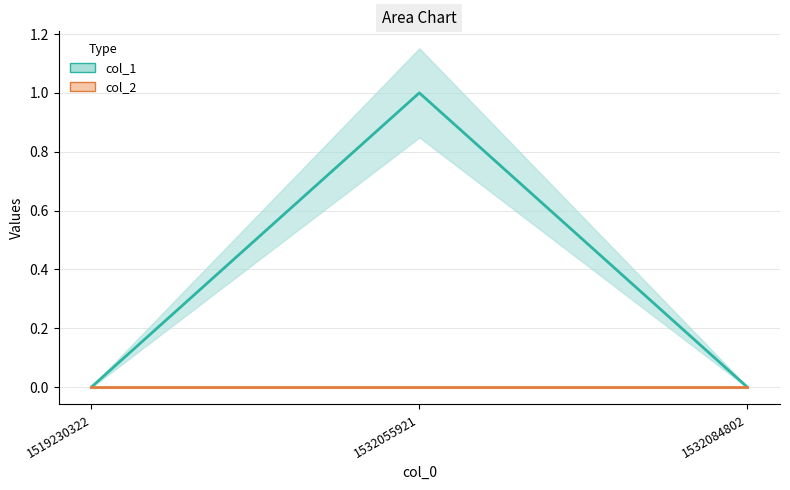

What is the difference between the values at 1532055921 and 1532084802?

1